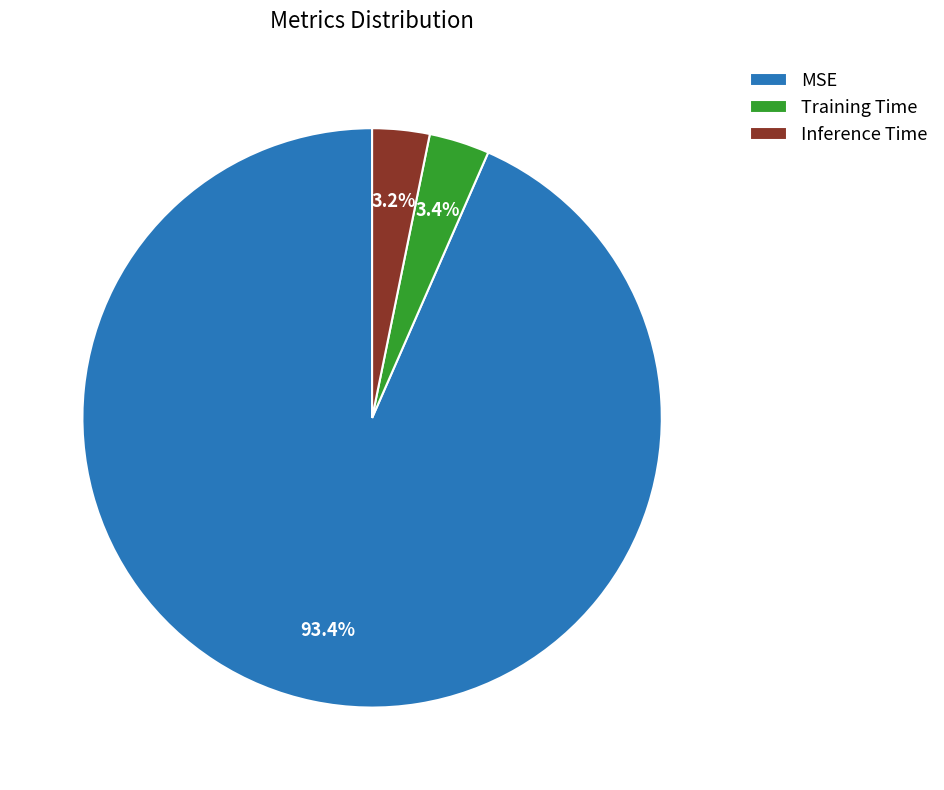

What is the largest slice in the pie chart?

MSE